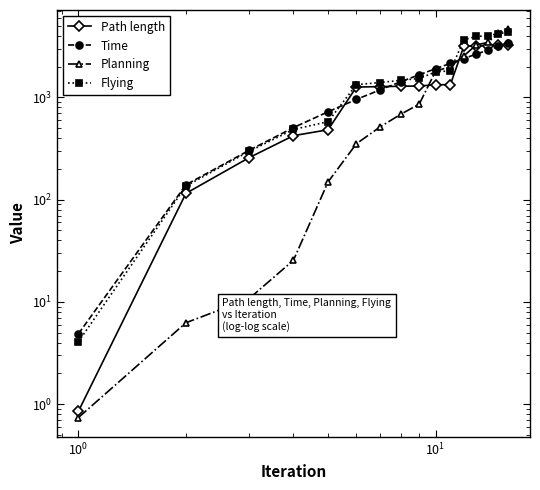

Which series has the largest total across all categories?

Flying